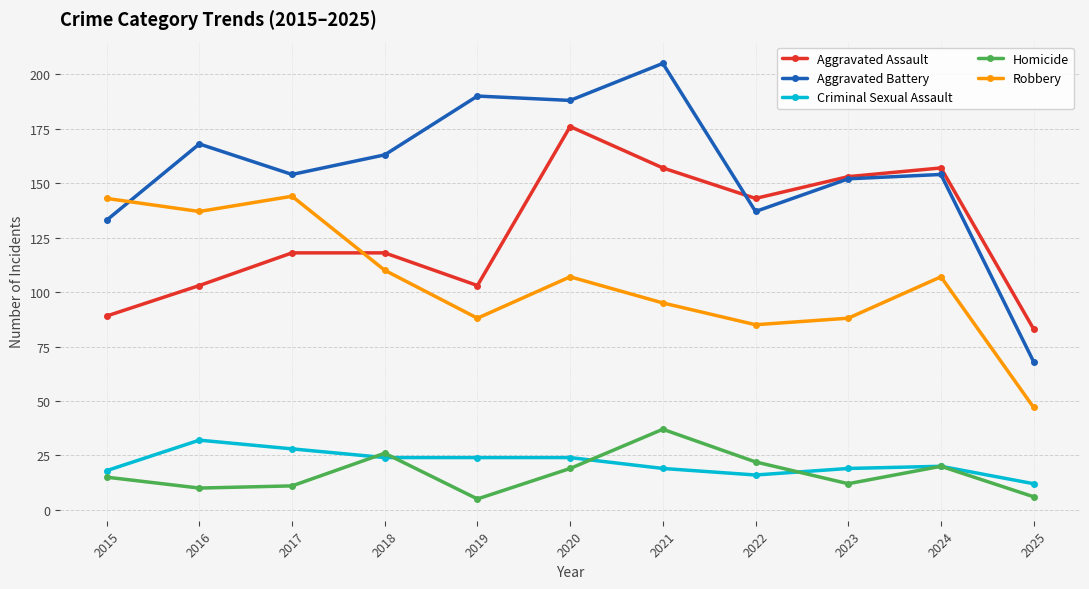

Does the chart have visible grid lines?

Yes